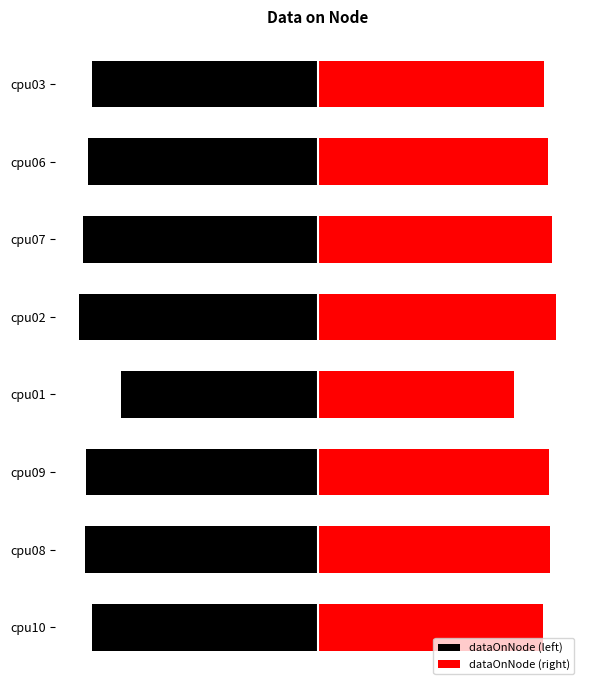

Does the chart contain stacked bars?

No